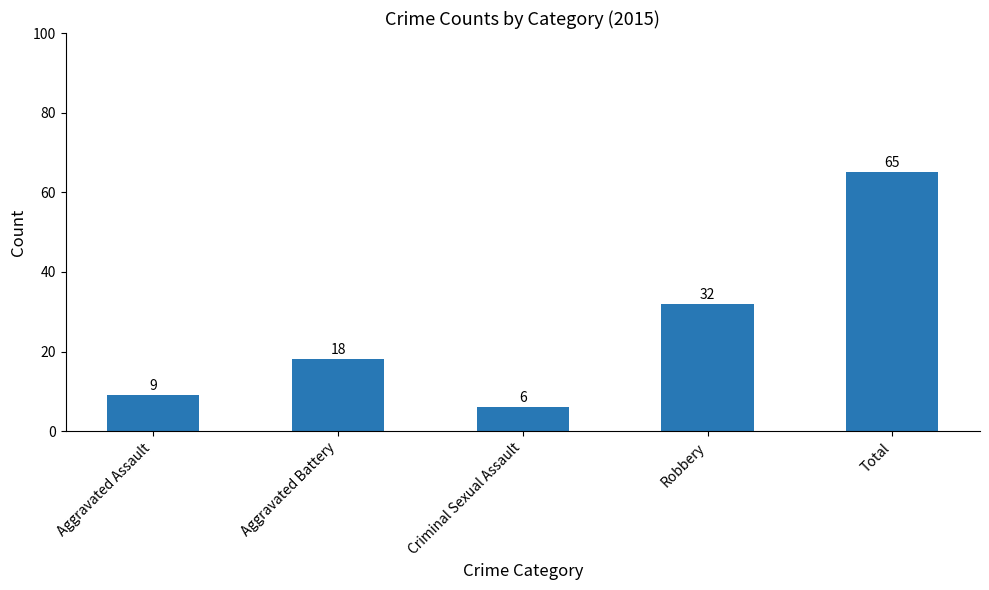

Does the chart contain stacked bars?

No